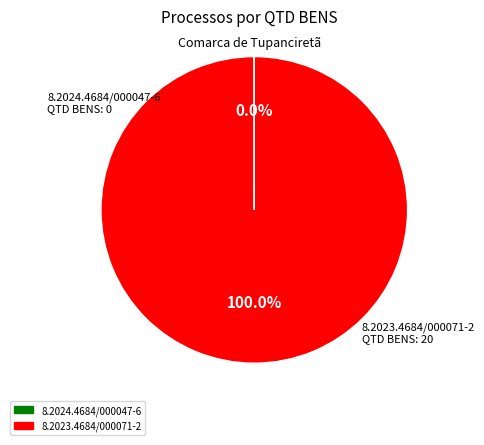

Which slice represents more than half of the pie?

8.2023.4684/000071-2